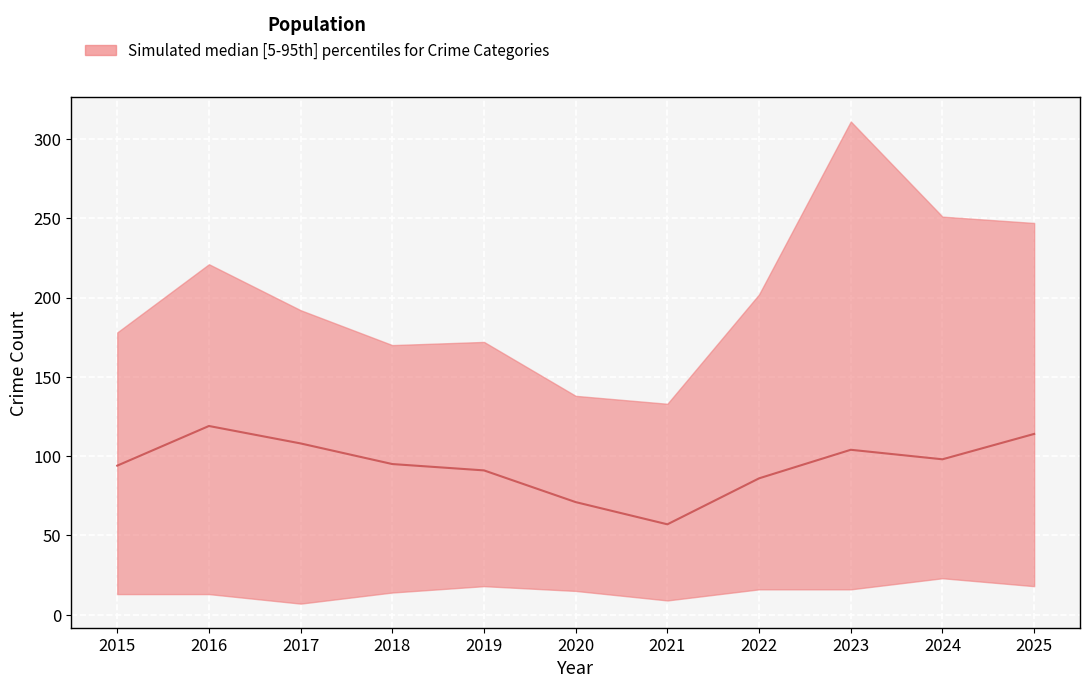

What is the difference between the maximum and second lowest values?

48